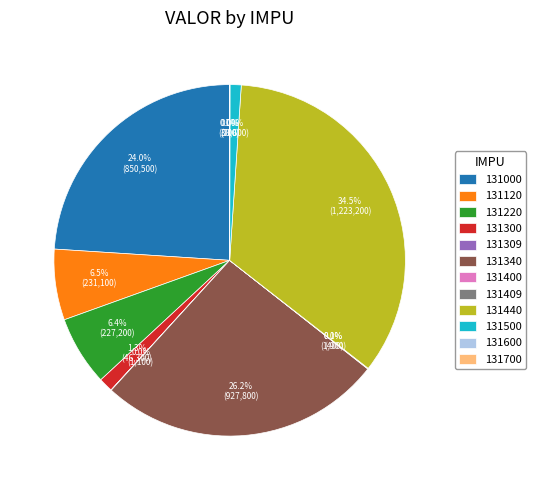

Between 131440 and 131340, which is larger?

131440